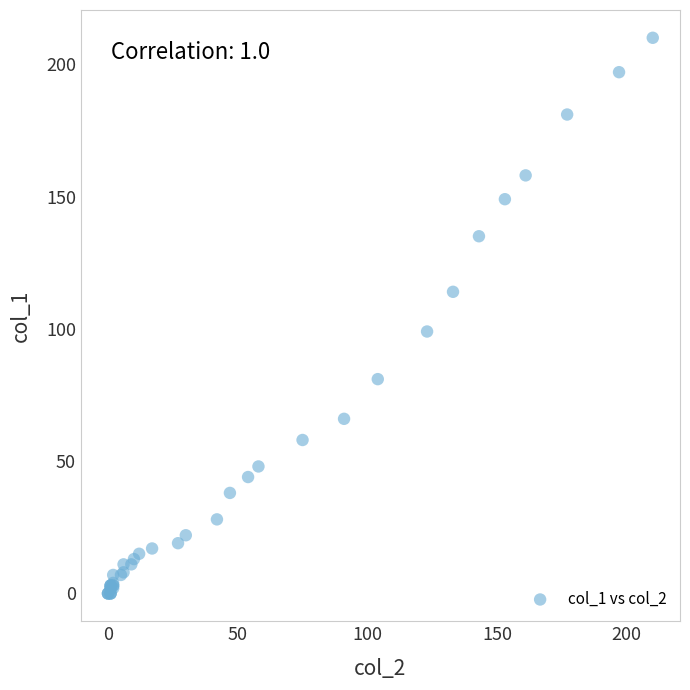

What Y value in the scatter plot is closest to 105?

99